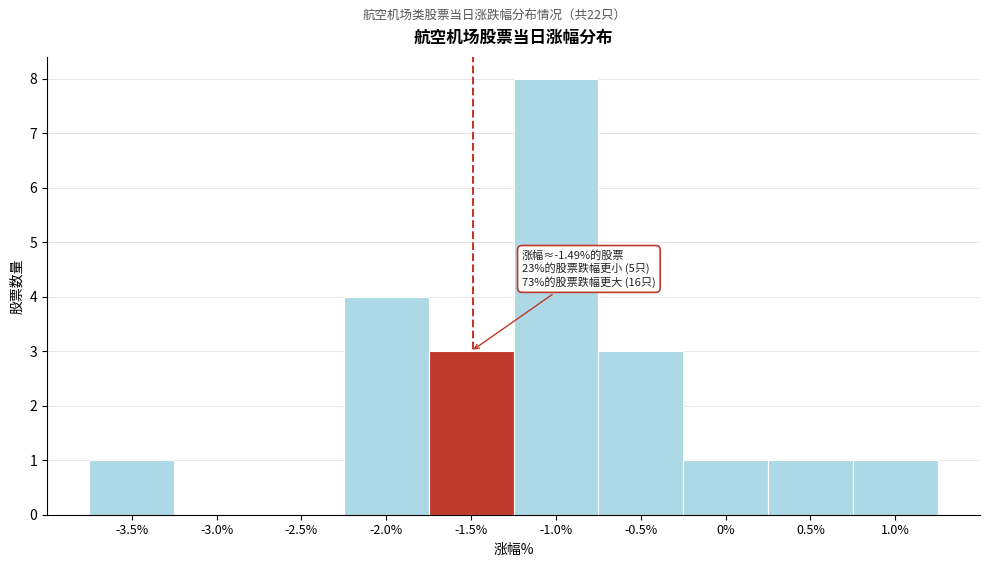

Which range on the x-axis has the tallest bar?

-1.25 to -0.75